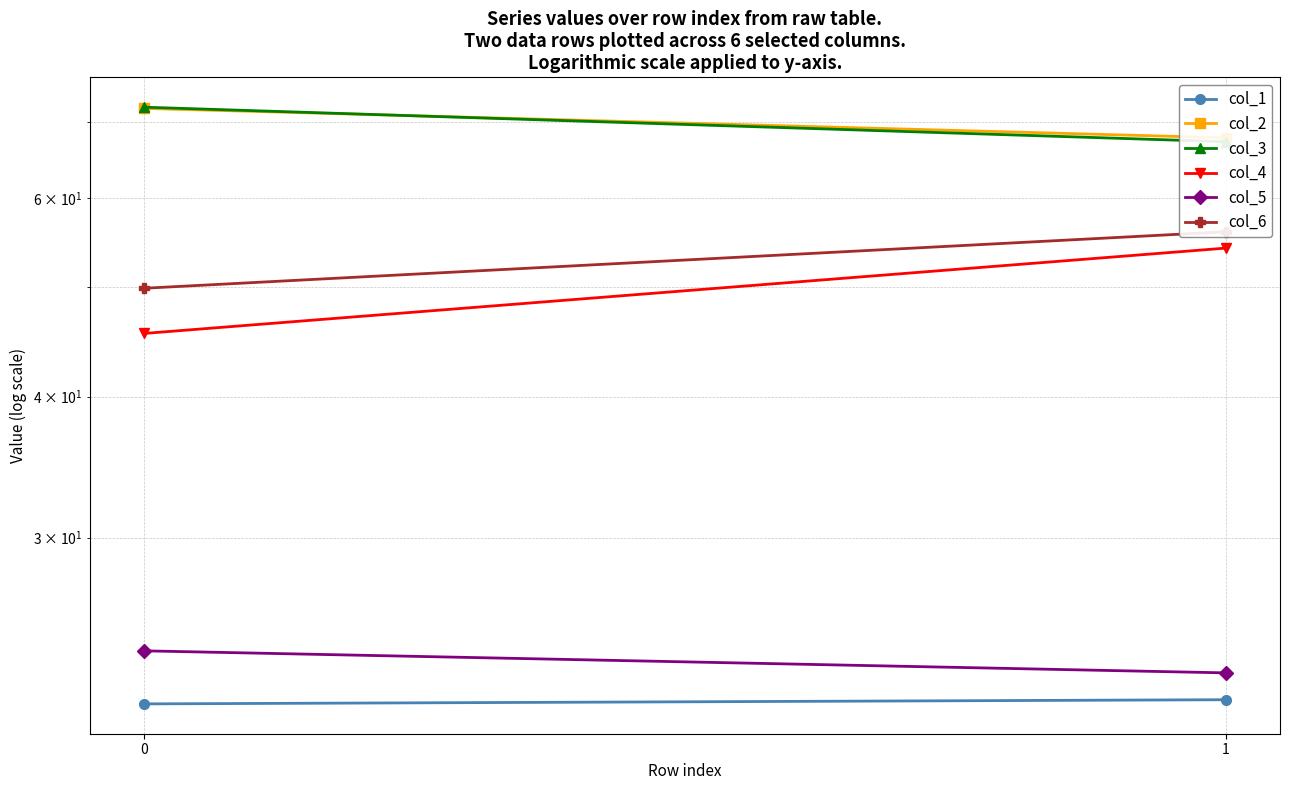

At which category is the sum across all series the highest?

1